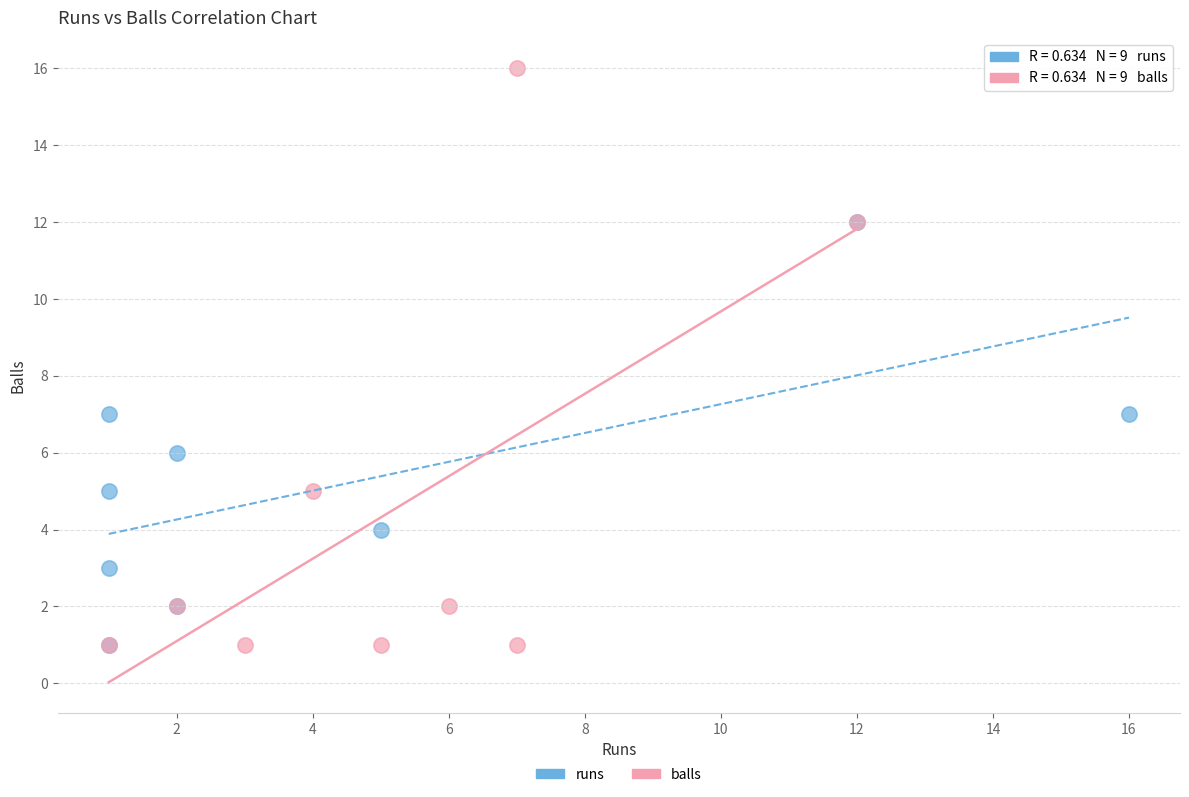

Which series contains the highest Y value?

balls